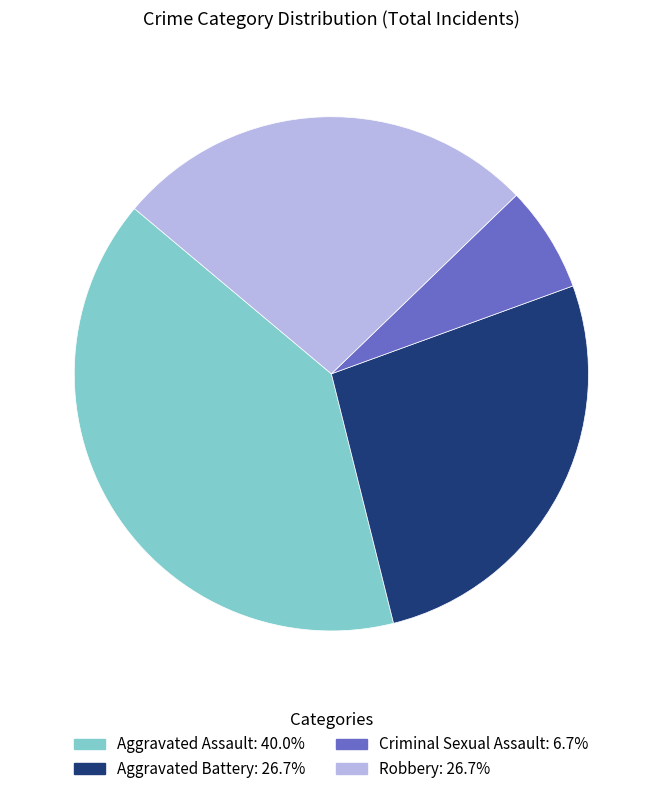

Approximately how many times larger is the value at Aggravated Assault compared to Aggravated Battery?

1.5